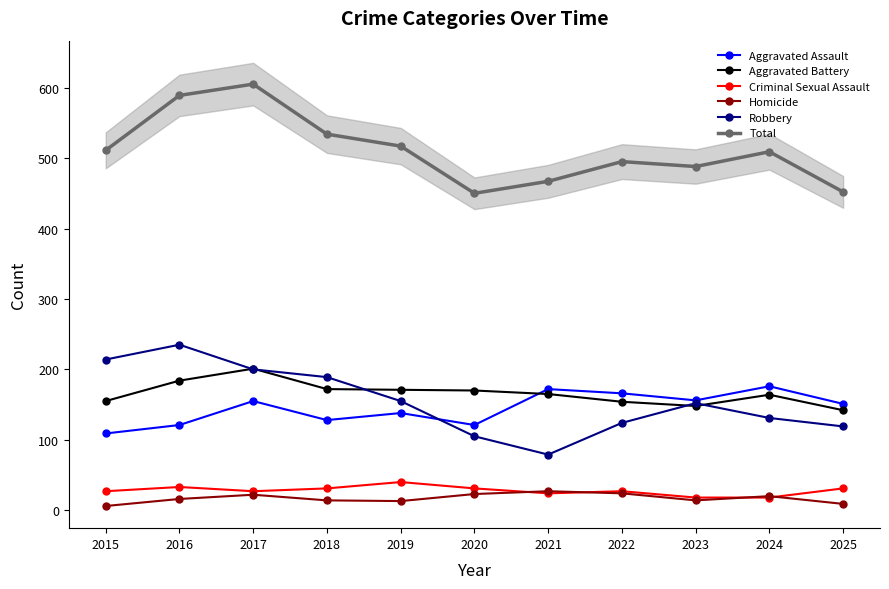

How many data points in Aggravated Assault are above 151?

5